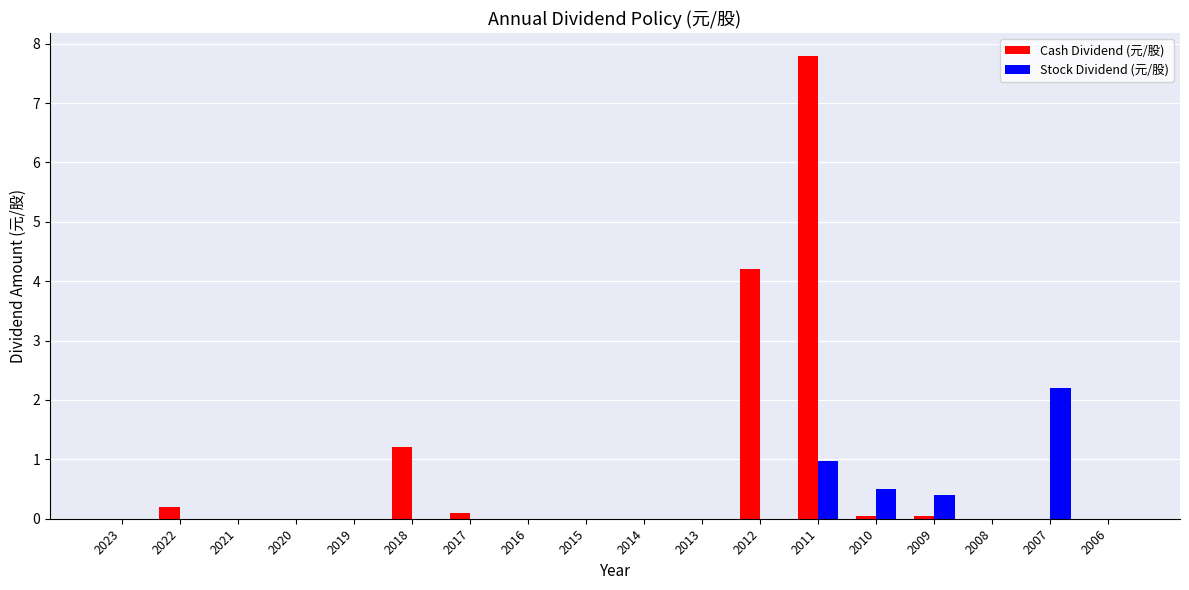

What is the sum of all Stock Dividend (元/股) values?

4.1